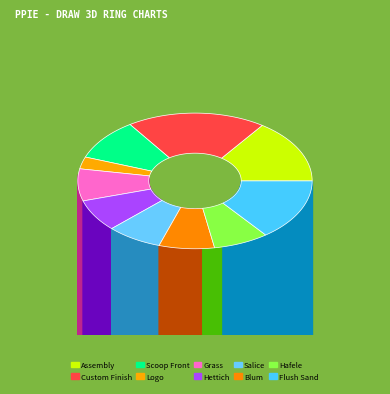

The Salice slice represents 8% of the pie. True or false?

True